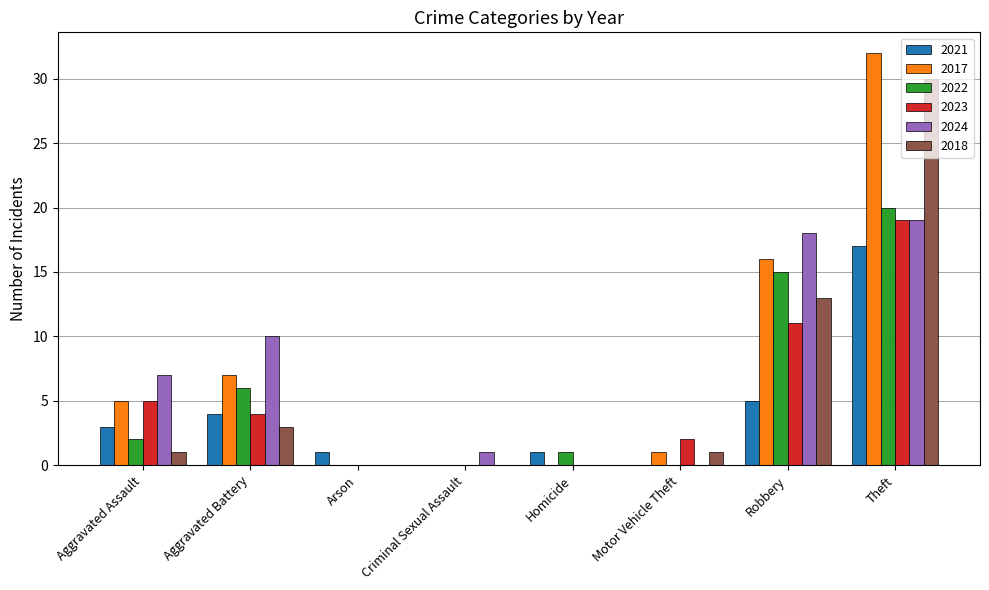

What is the sum of all 2024 values?

55